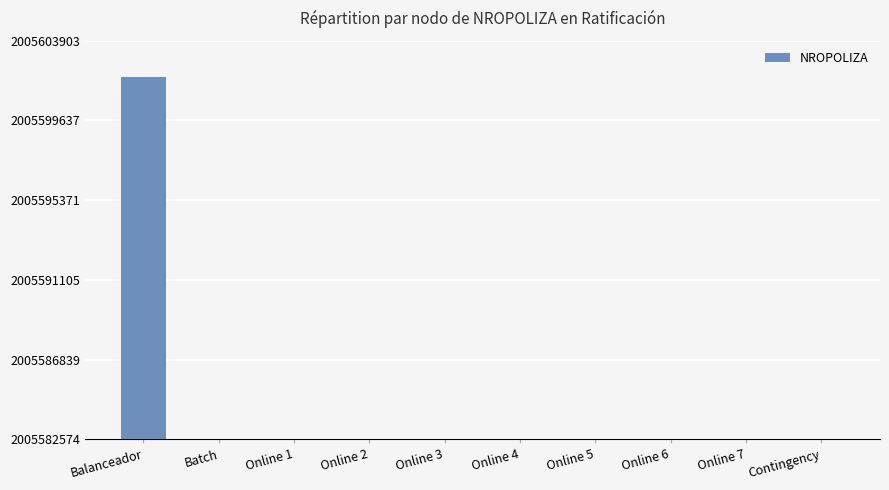

Reading left to right, transcribe all the data shown in this chart.

Balanceador=19390	Batch=0	Online 1=1	Online 2=3	Online 3=5	Online 4=9	Online 5=11	Online 6=13	Online 7=15	Contingency=18